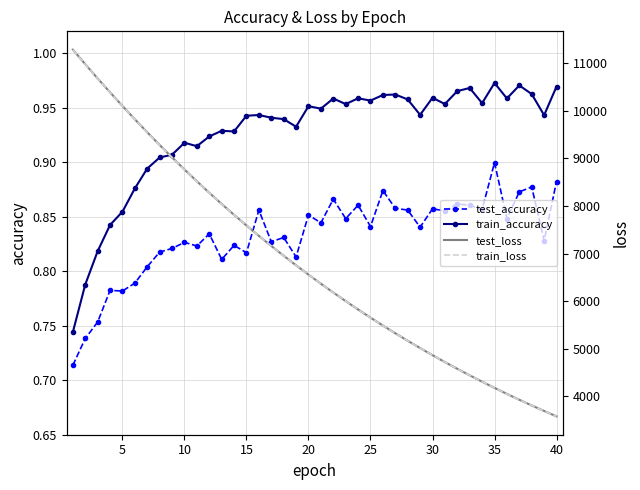

What is the value of the test_accuracy point at the 30th from the left?

0.9